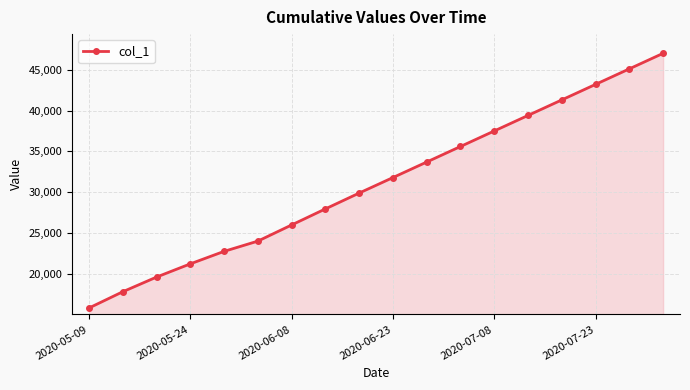

What is the value of the 3rd point from the left?

19624.1